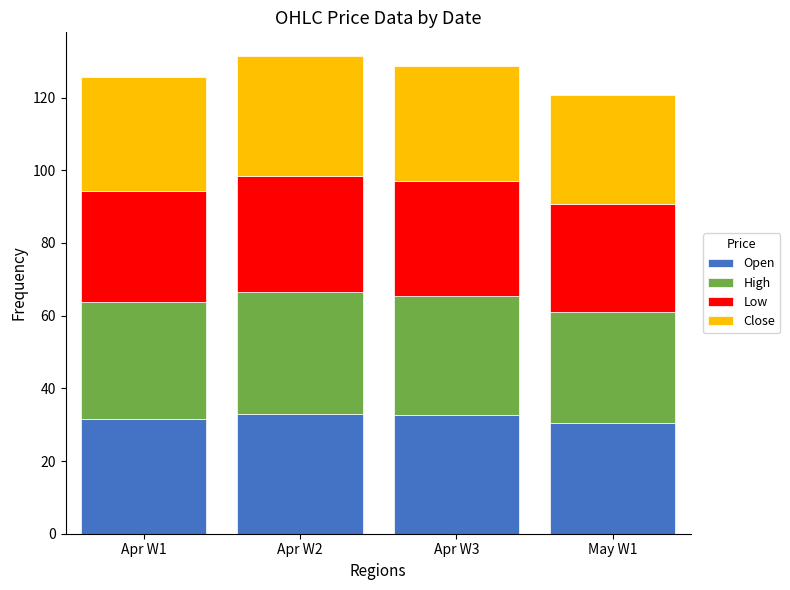

The Open series shows 51.0 at Apr W3. True or false?

False